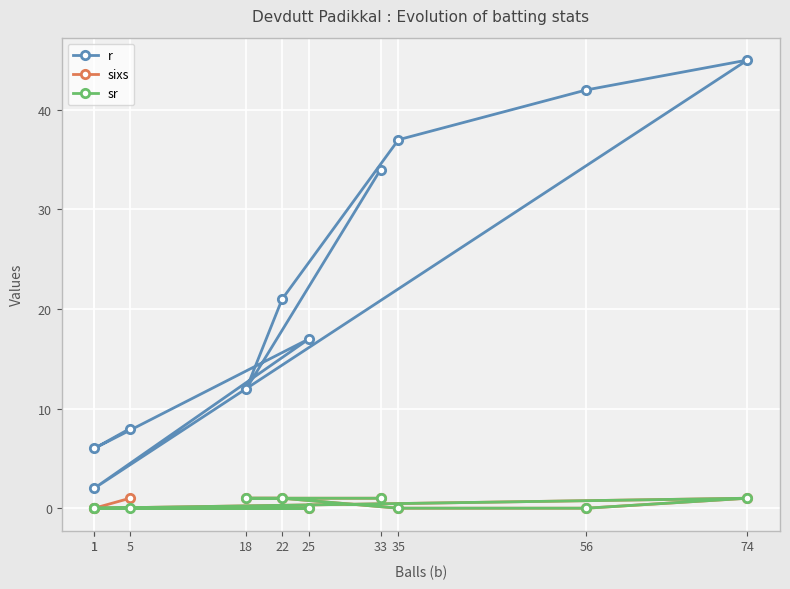

Count the sr values in the range 0 to 1.

10